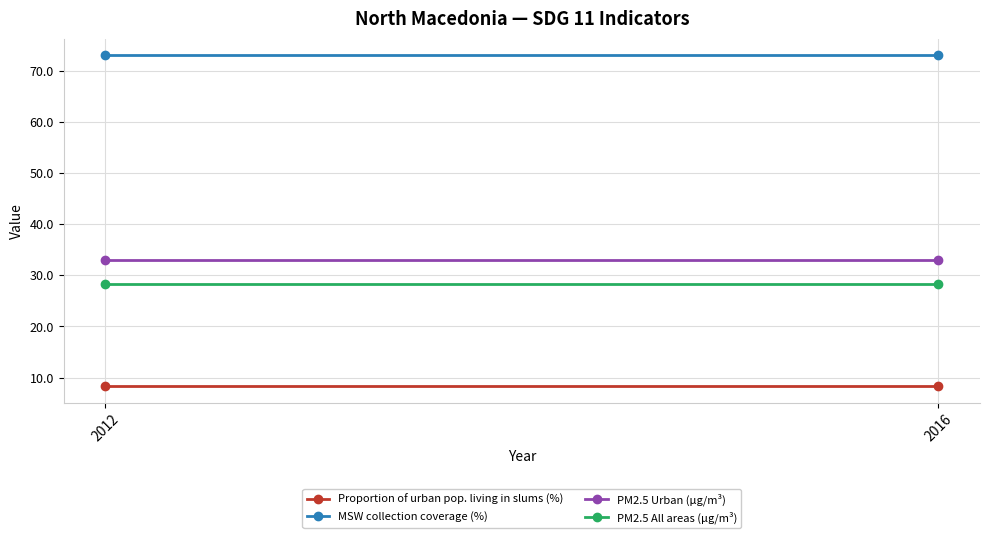

At how many categories does at least one series exceed 16?

2